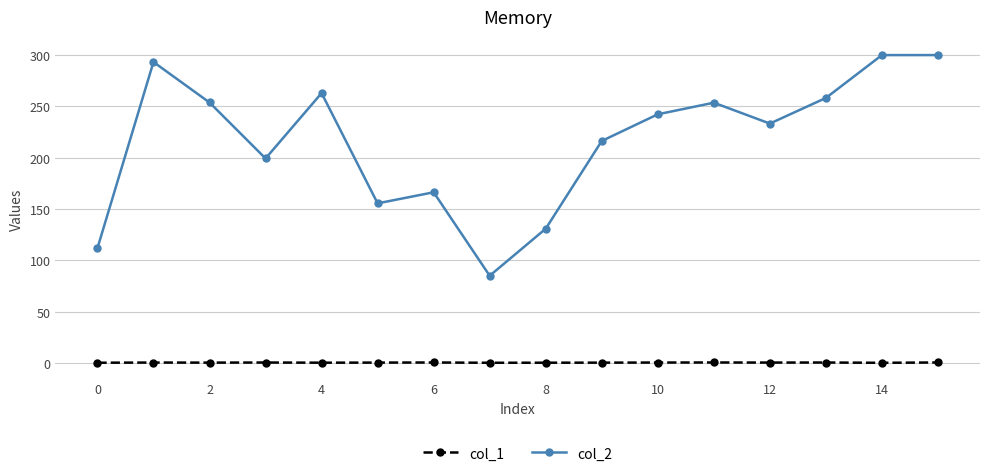

What is the difference between the second highest and minimum values in the col_1 series?

0.3